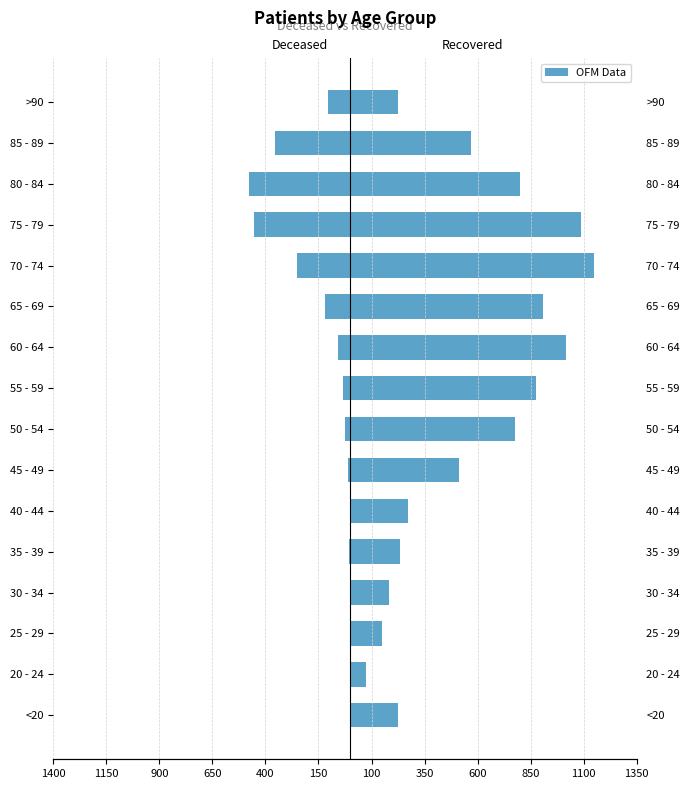

What is the sum of the patients_recovered values at 35 - 39 and 50 - 54?

1012